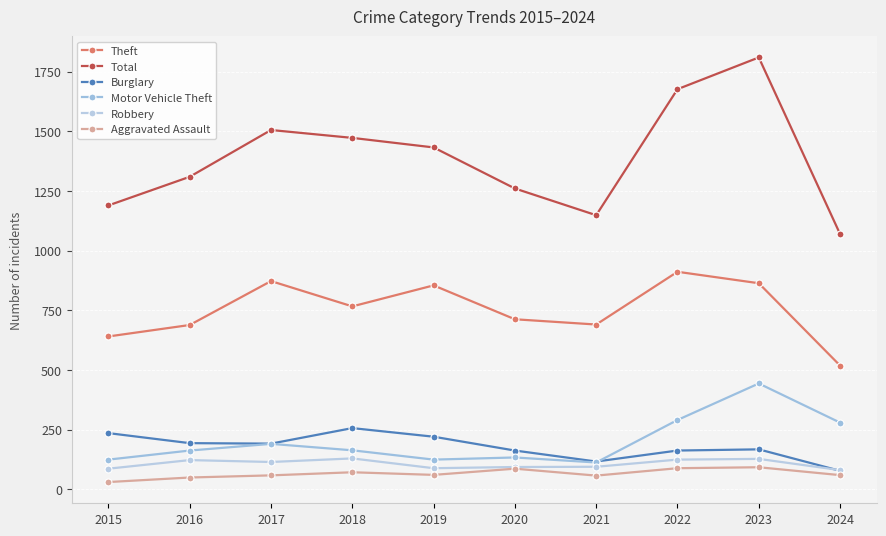

Which label corresponds to the smallest value in the chart?

2015